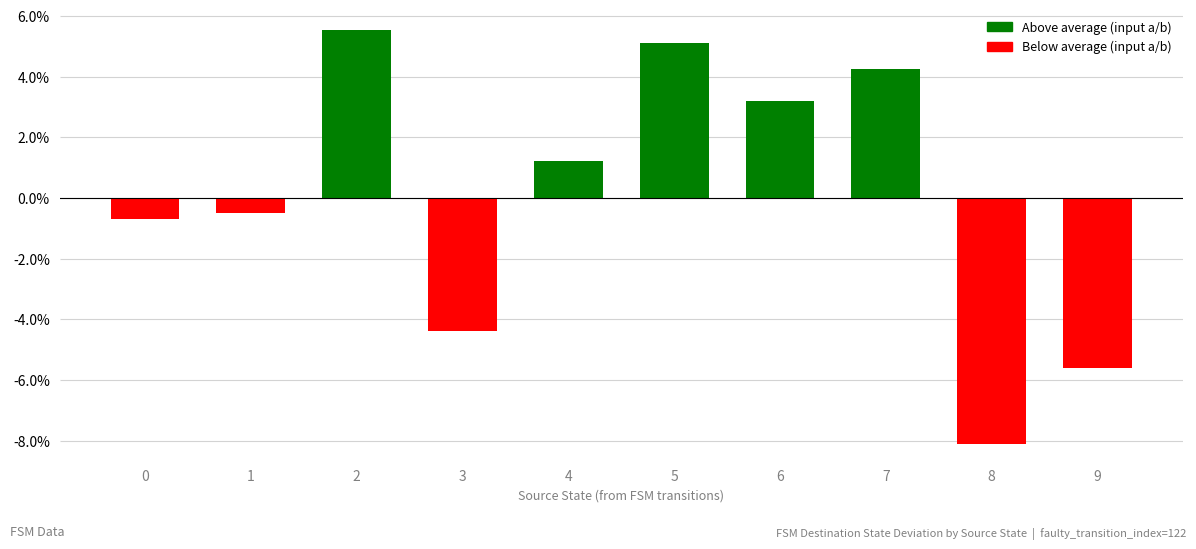

At which label does the data first exceed 1?

2